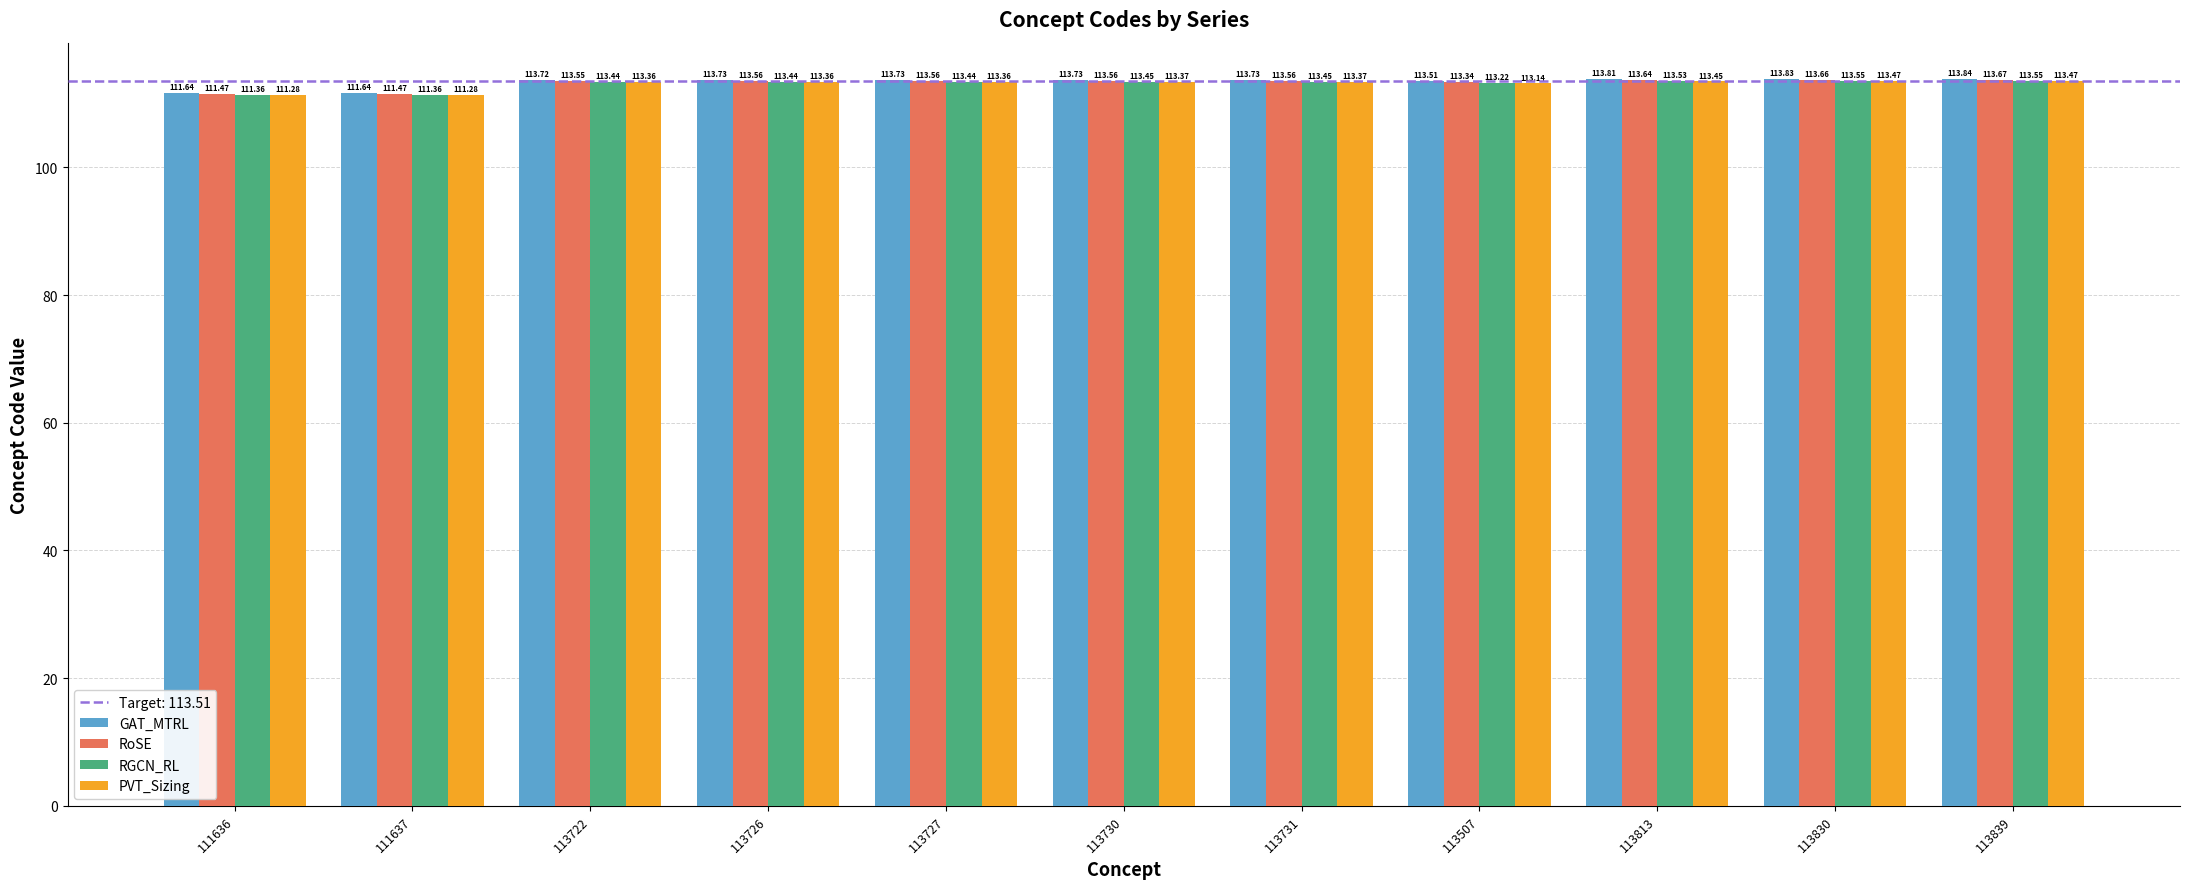

How many series are shown in this chart?

4